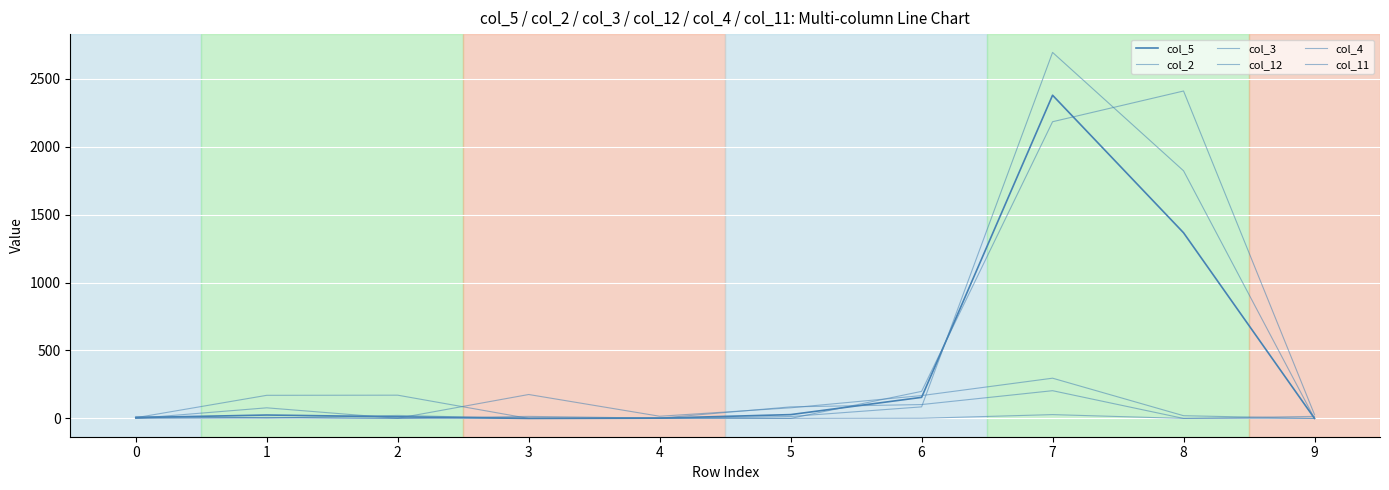

Which series has the largest range (max minus min)?

col_4